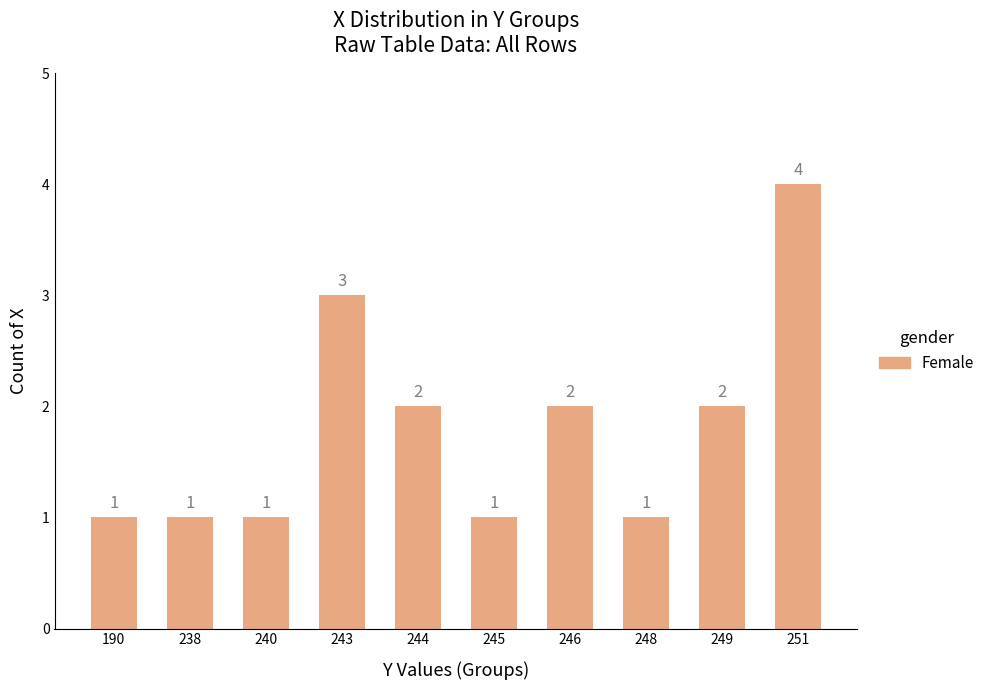

What is the sum of the values at 245 and 244?

3